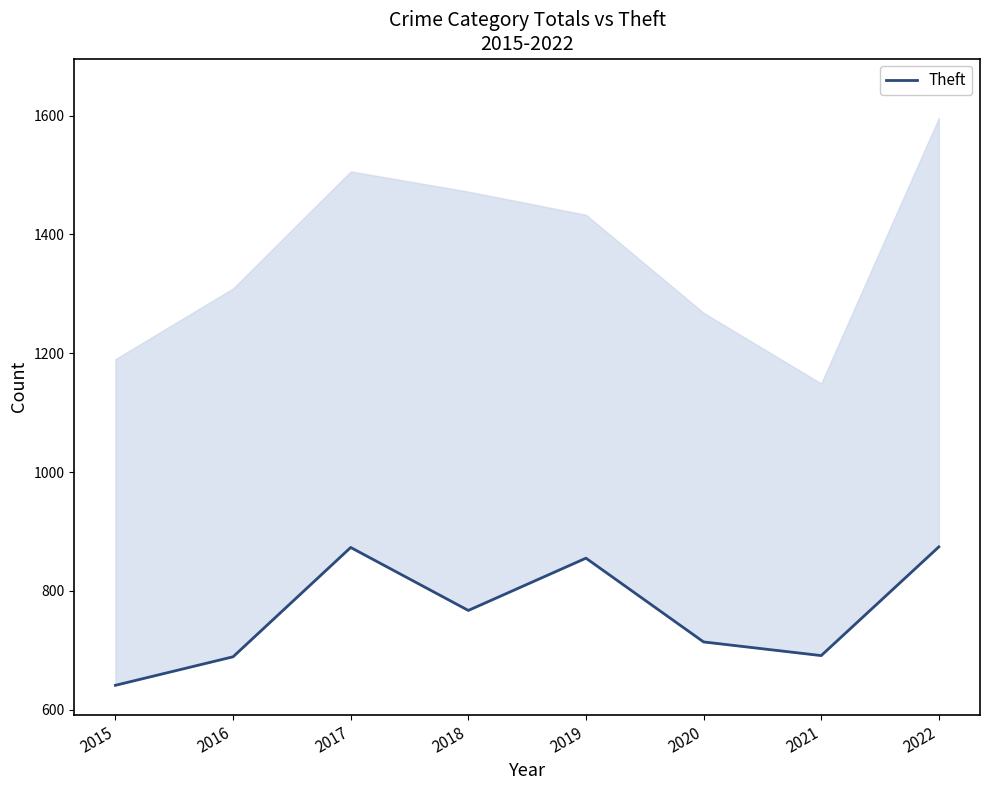

At which category does the data reach its first local peak?

2017